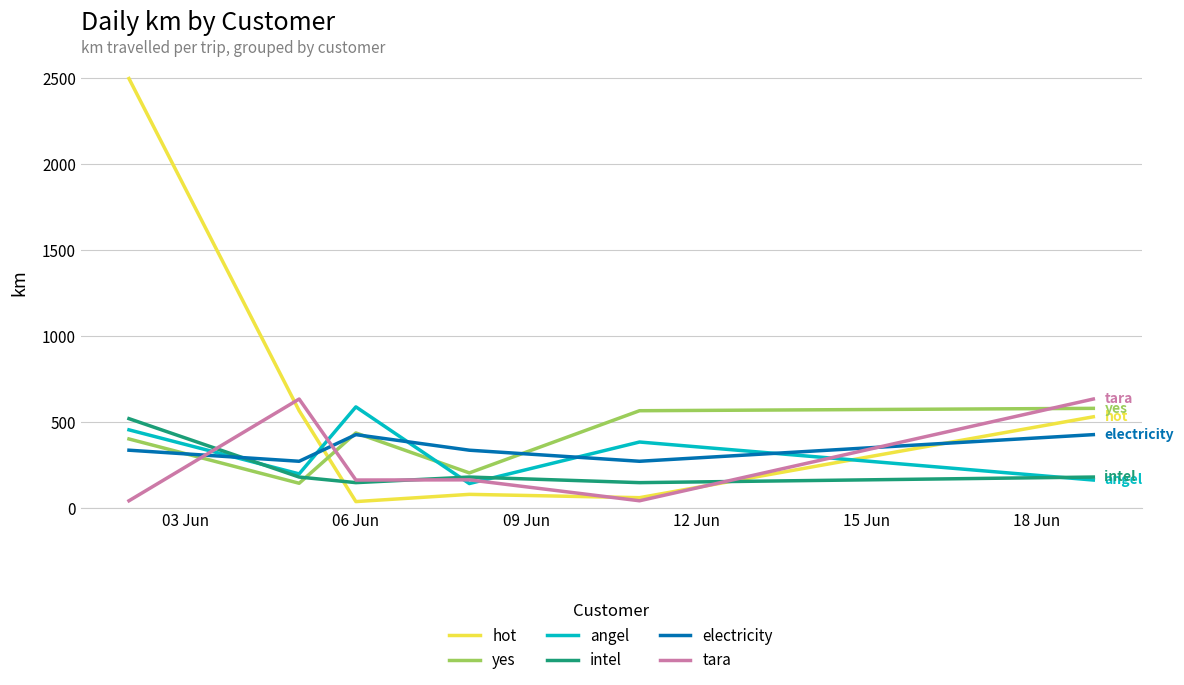

Which series ends up on top after the final intersection of tara and electricity?

tara